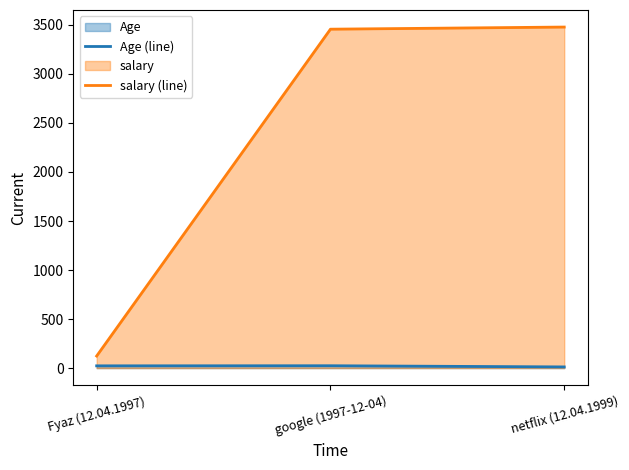

Between netflix (12.04.1999) and Fyaz (12.04.1997), which is larger?

Fyaz (12.04.1997)